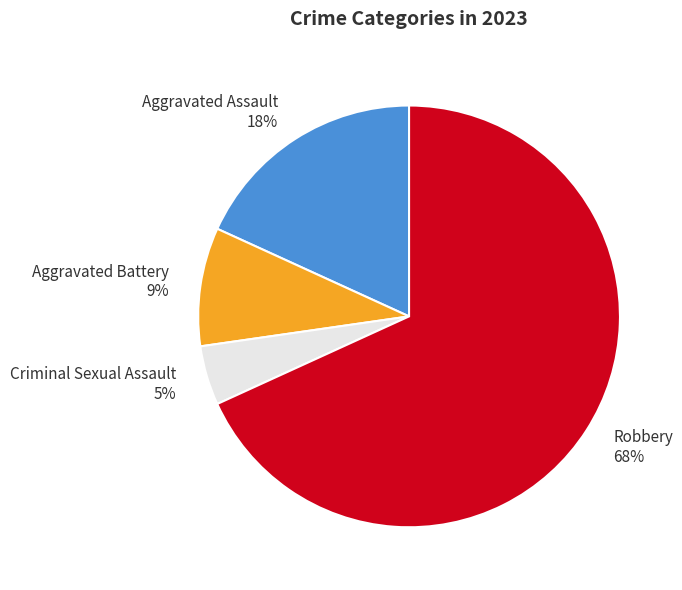

To the nearest percent, what percentage of the pie is Criminal Sexual Assault?

5%